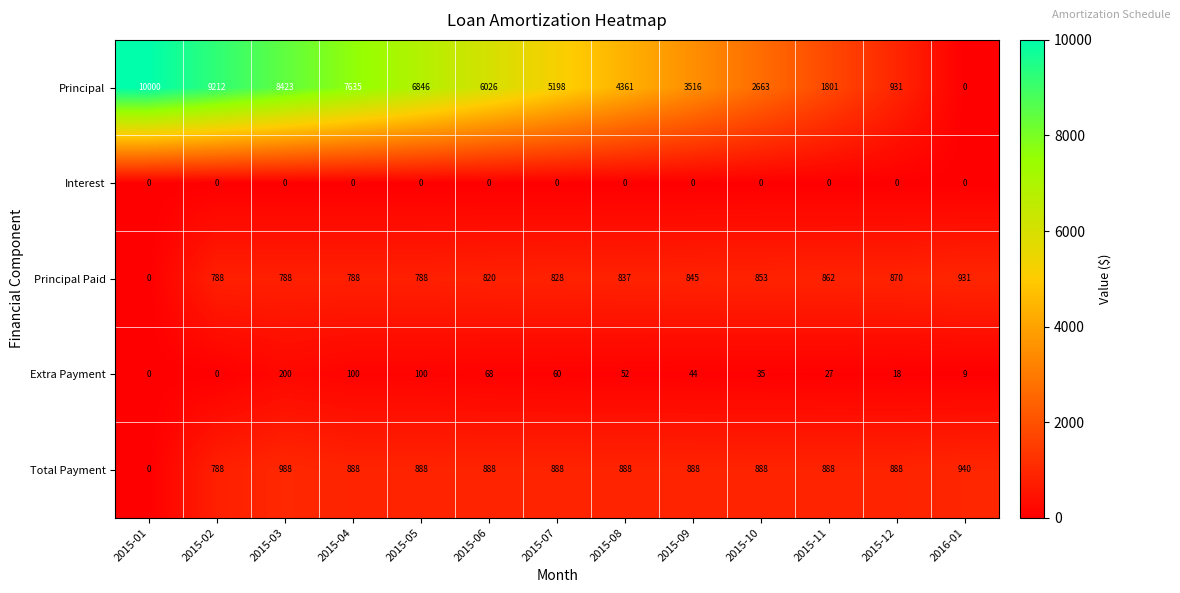

Is it true that Total Payment equals 888 at 2015-08?

True